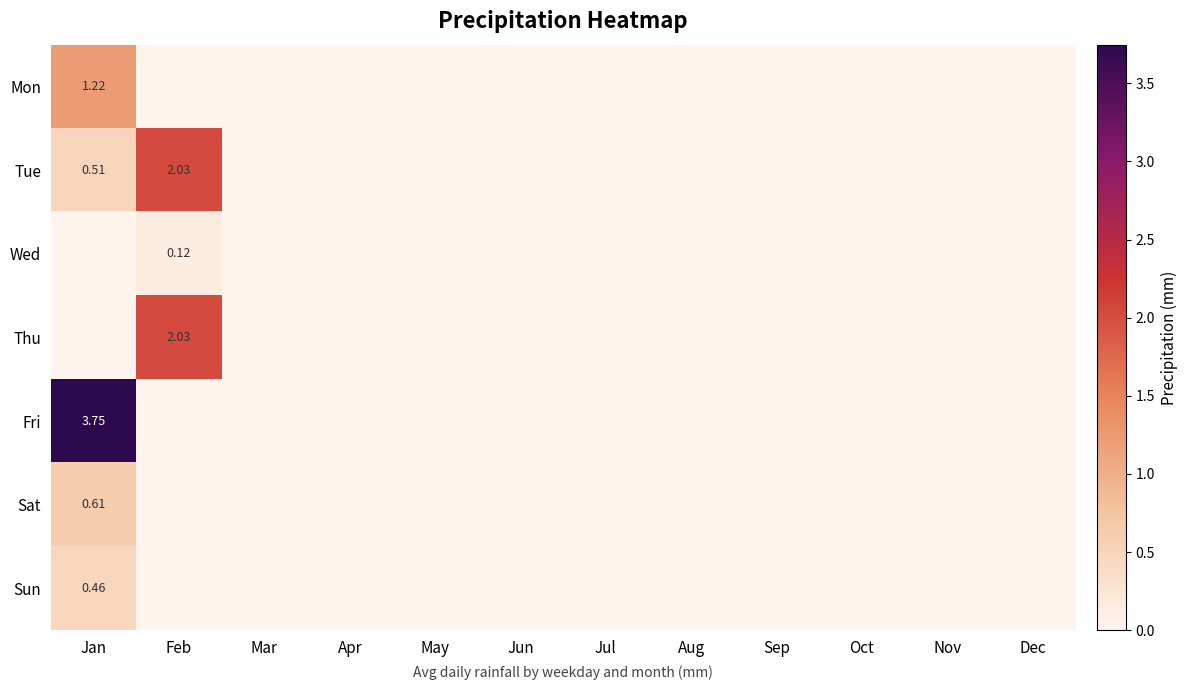

Is the value of Sat at Apr greater than the value of Sun at Jul?

No